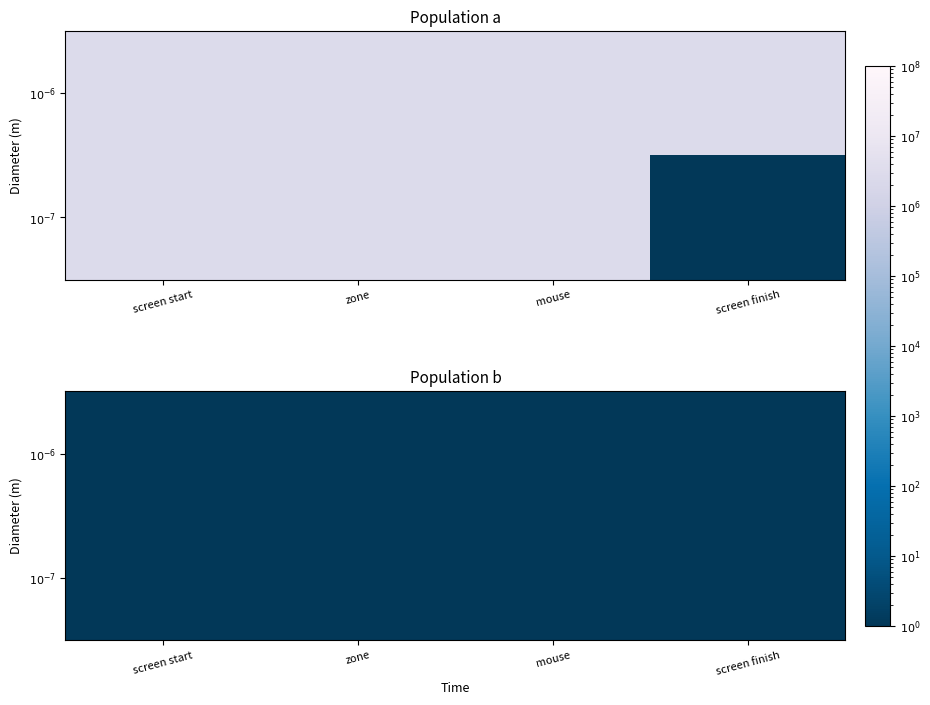

What value does the mousetracking_trial series have at mouse?

2837248.4